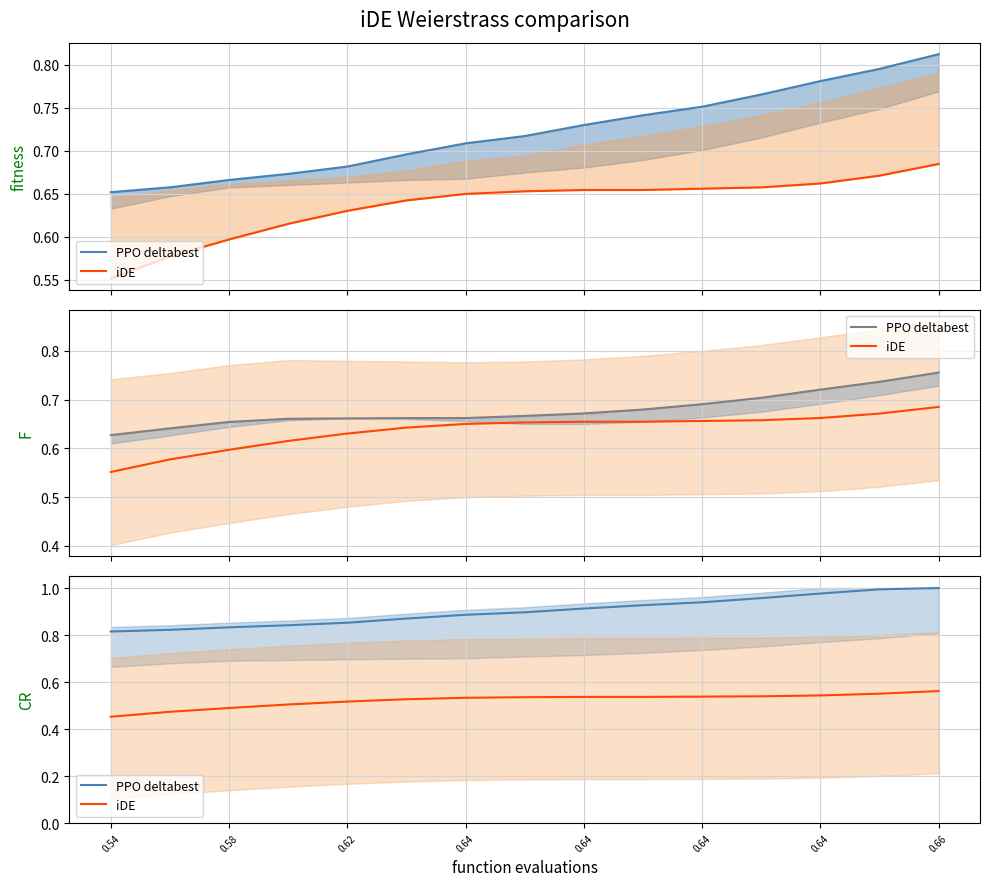

What is the spread (max minus min) of values at 0.64?

0.3